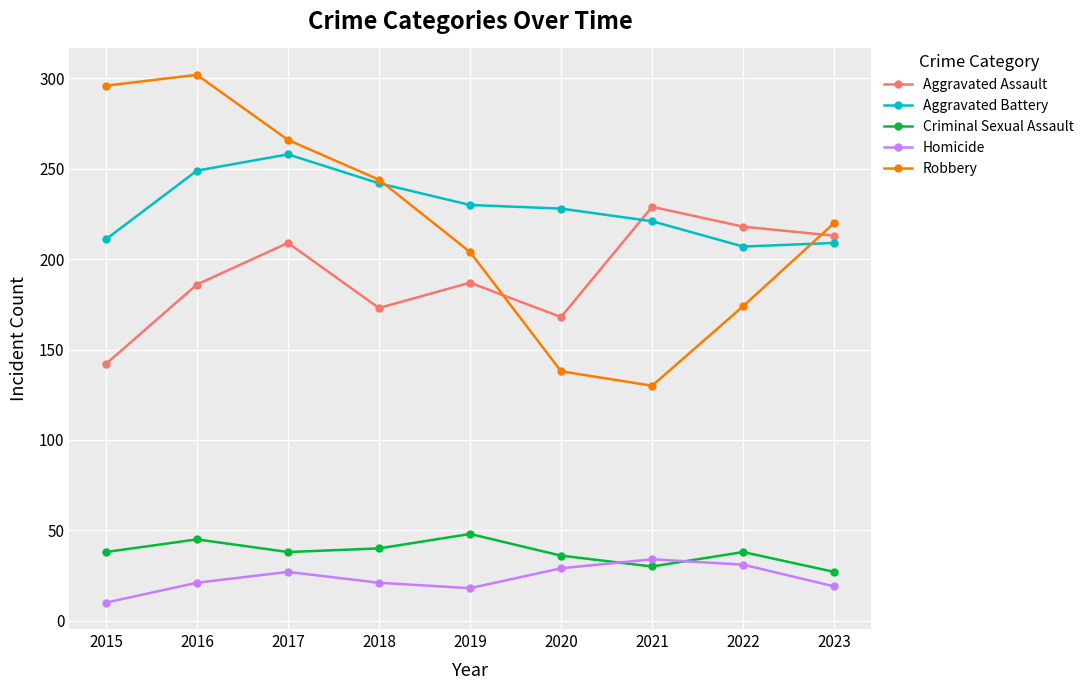

What is the sum of the Robbery values at 2022 and 2015?

470